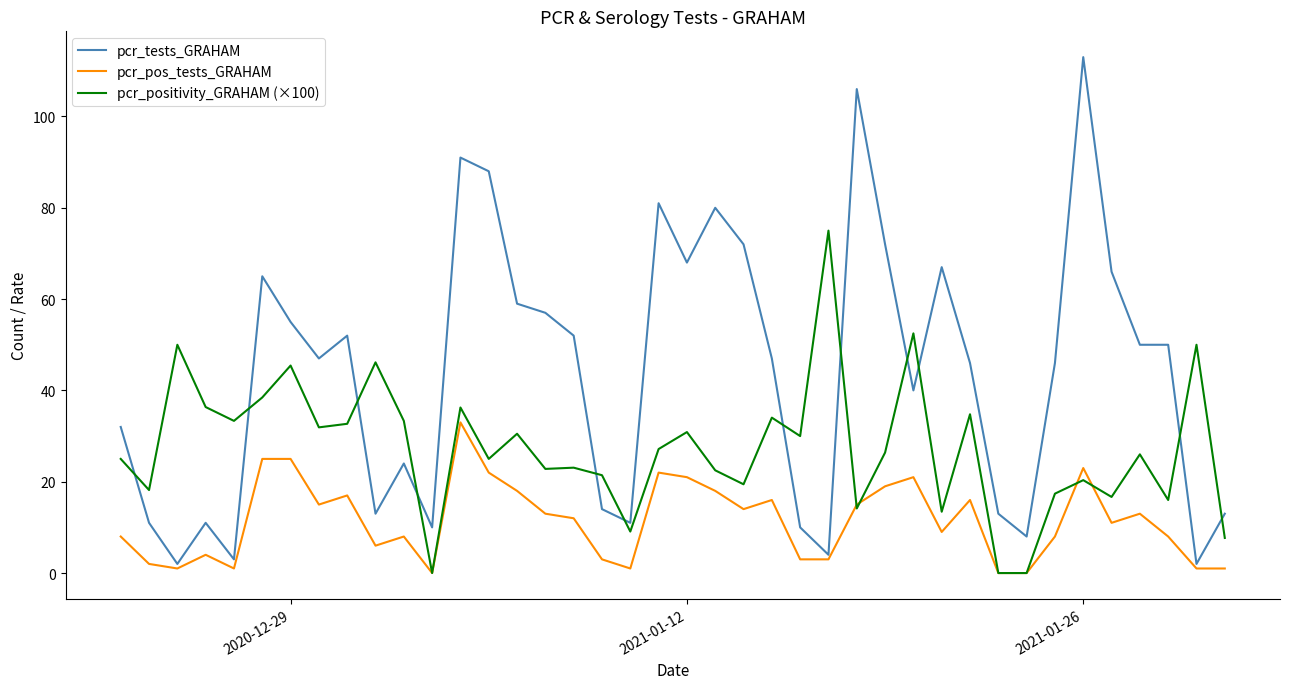

True or false: pcr_pos_tests_GRAHAM has more than 1 points higher than both neighbors.

True